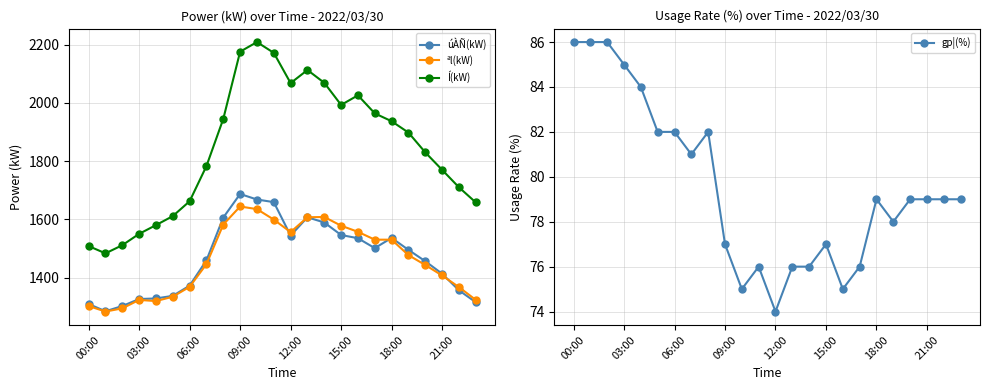

How many interior local peaks does the Í(kW) series have?

3